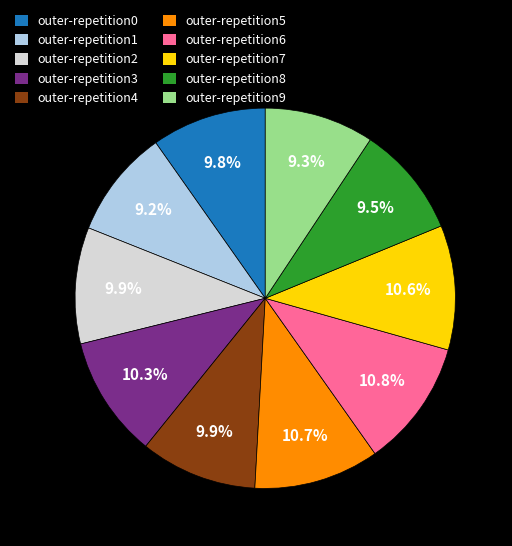

What is the total percentage of outer-repetition1 and outer-repetition8?

18.7%